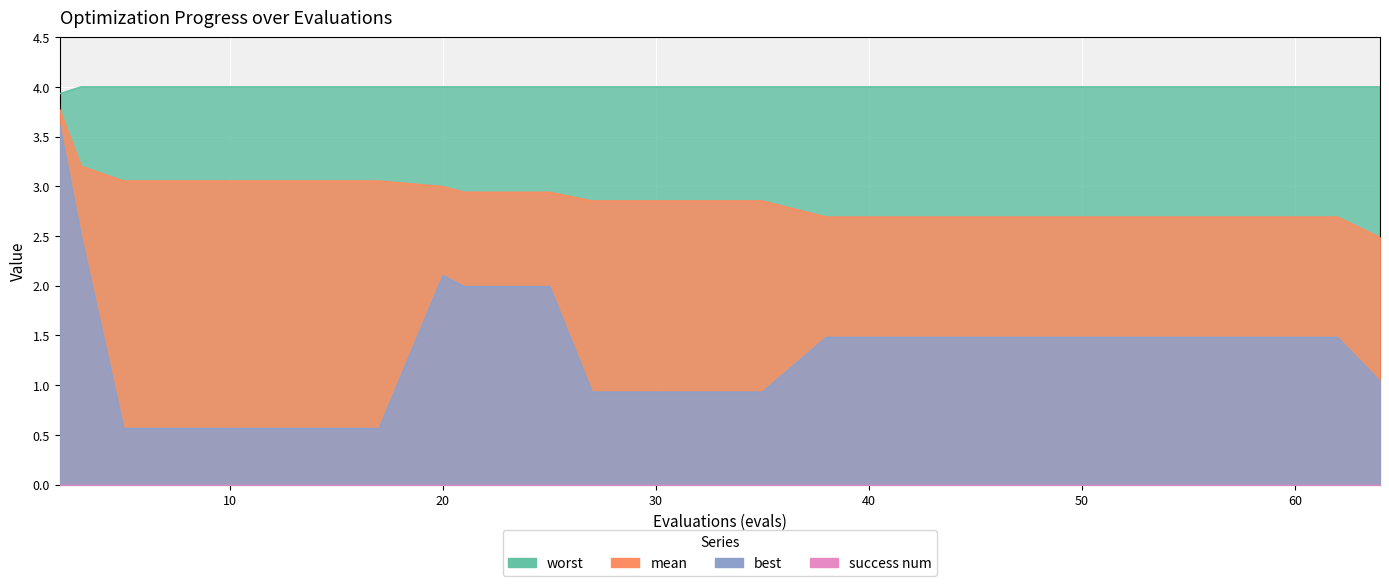

Between 50 and 20, which is larger?

20